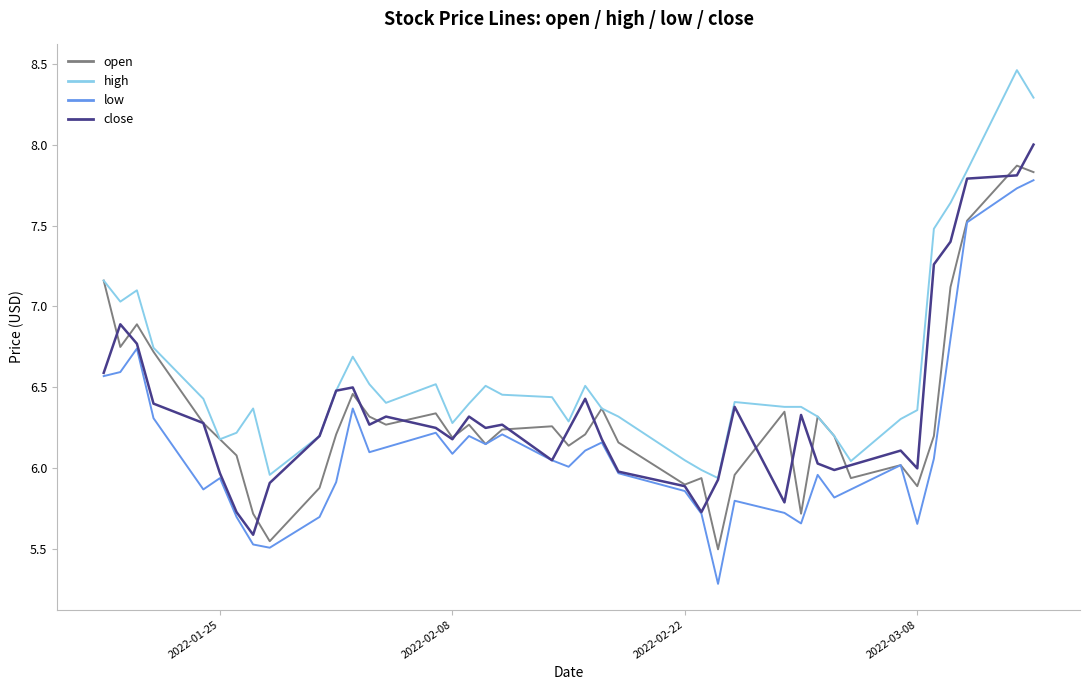

True or false: low and high intersect in this chart.

False